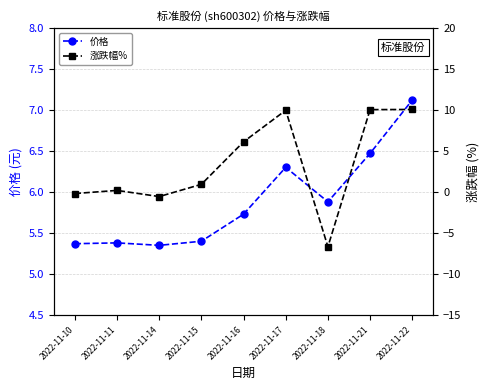

Reading left to right, list all the values displayed in this chart.

价格: 2022-11-10=5.4	2022-11-11=5.4	2022-11-14=5.3	2022-11-15=5.4	2022-11-16=5.7	2022-11-17=6.3	2022-11-18=5.9	2022-11-21=6.5	2022-11-22=7.1
涨跌幅%: 2022-11-10=-0.2	2022-11-11=0.2	2022-11-14=-0.6	2022-11-15=0.9	2022-11-16=6.1	2022-11-17=9.9	2022-11-18=-6.7	2022-11-21=10.0	2022-11-22=10.1